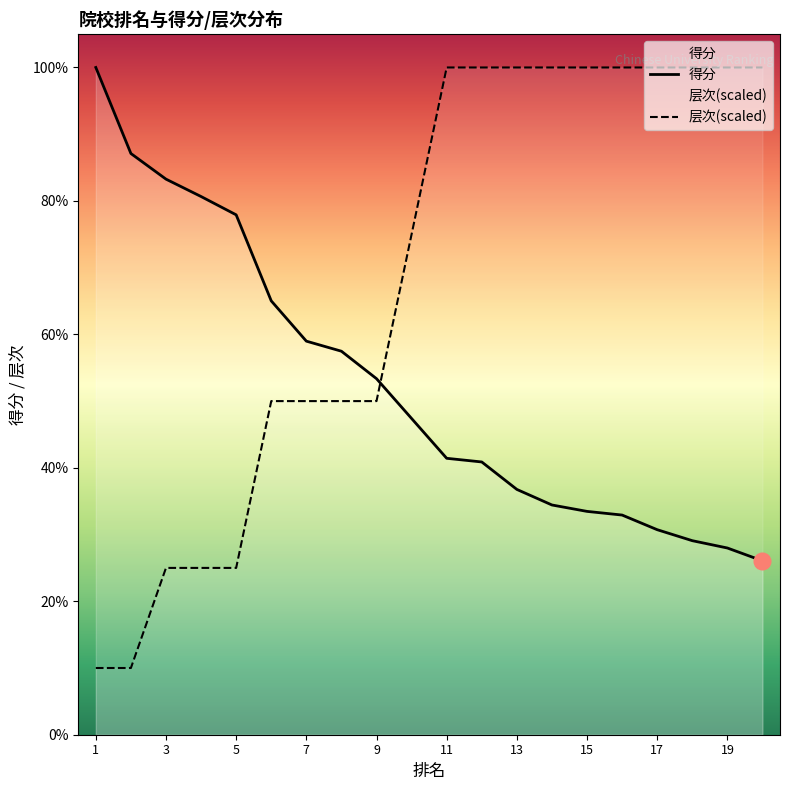

The 层次(scaled) series shows 1052.2 at 17. True or false?

False